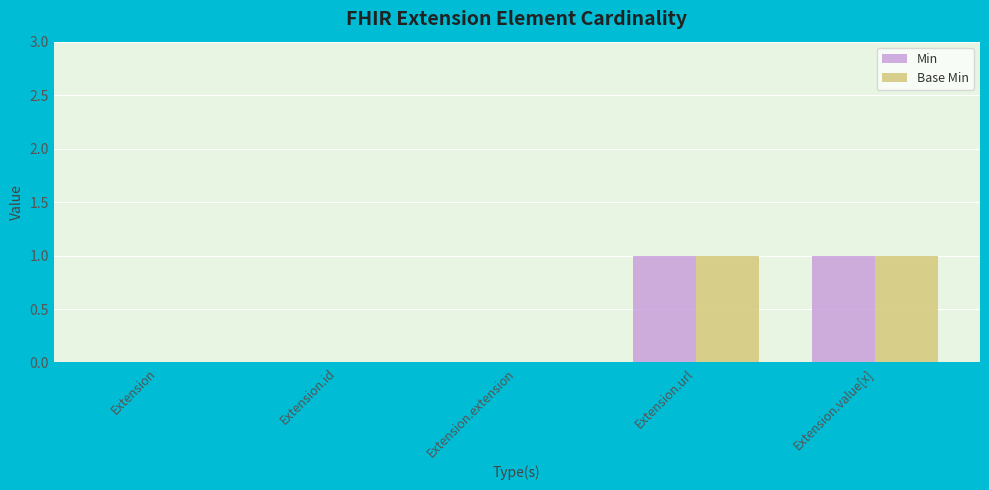

The Base Min series shows 2 at Extension.value[x]. True or false?

False